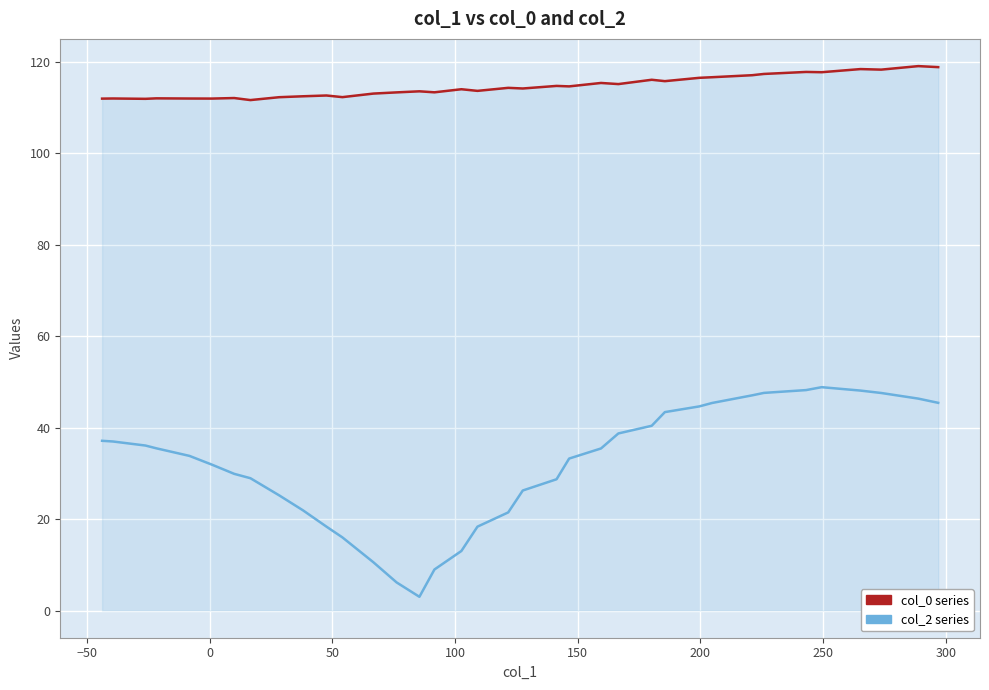

True or false: col_2 and col_0 intersect in this chart.

False